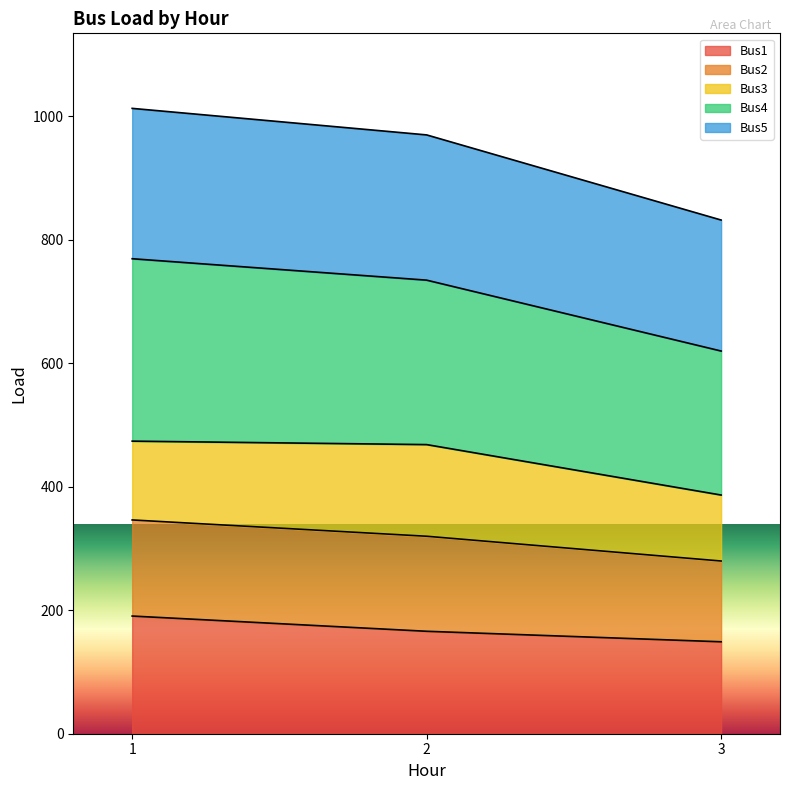

Read the Bus1 value at 2.

165.9